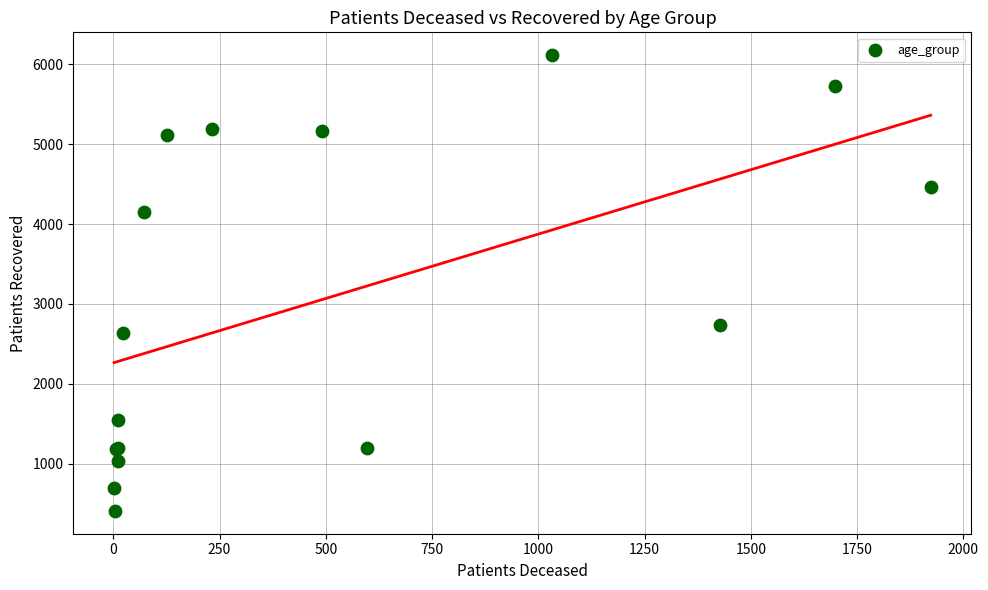

What Y value in the scatter plot is closest to 3261?

2732